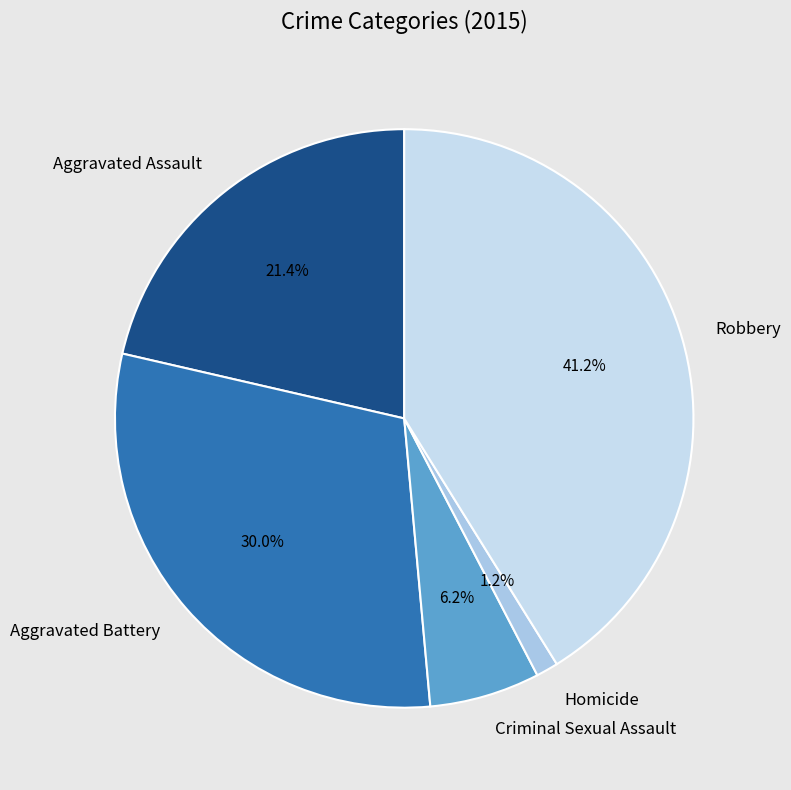

Which category has the smallest portion of the pie?

Homicide